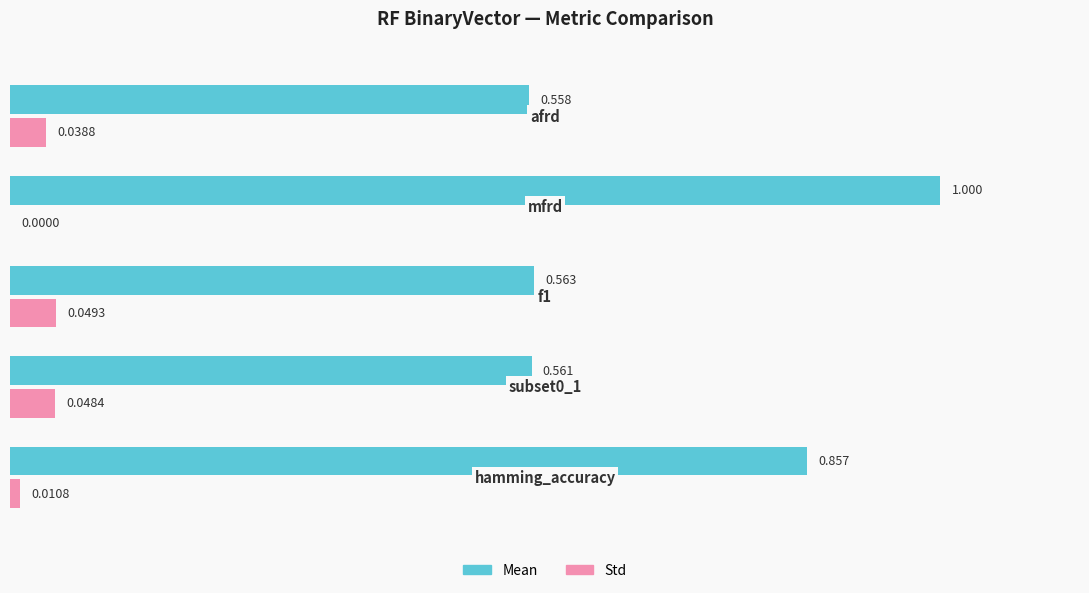

Which series has the largest total across all categories?

Mean